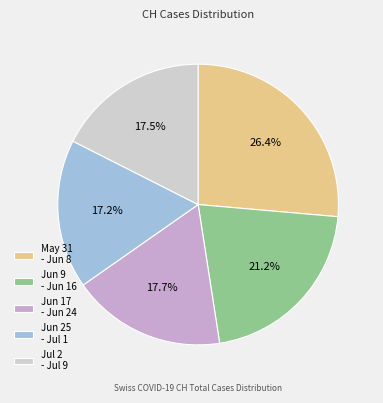

What portion of the pie excludes Jun 17 - Jun 24?

82.3%